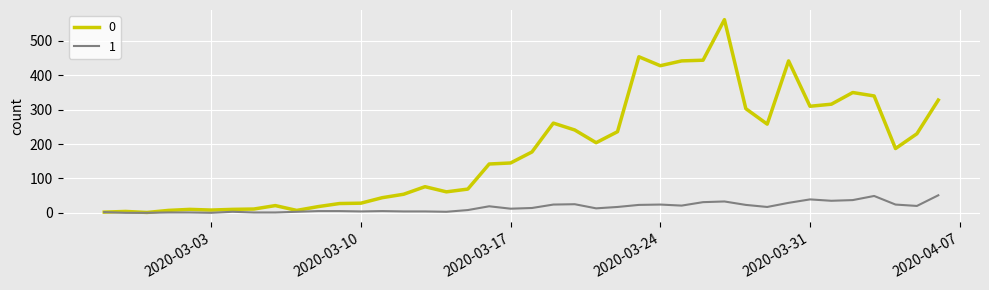

What is the maximum value shown in the chart?

562